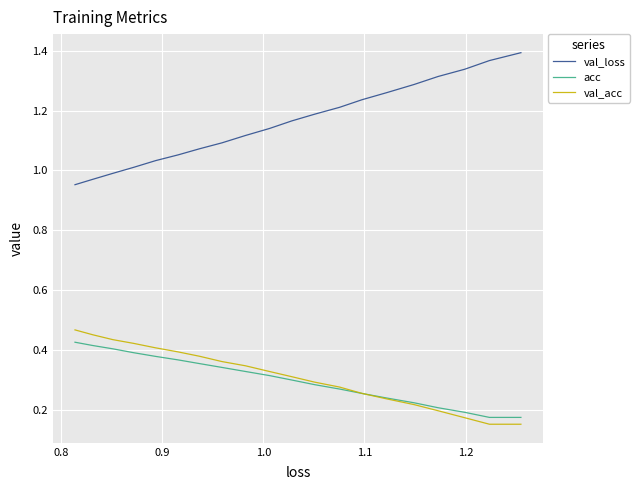

True or false: acc and val_loss intersect in this chart.

False